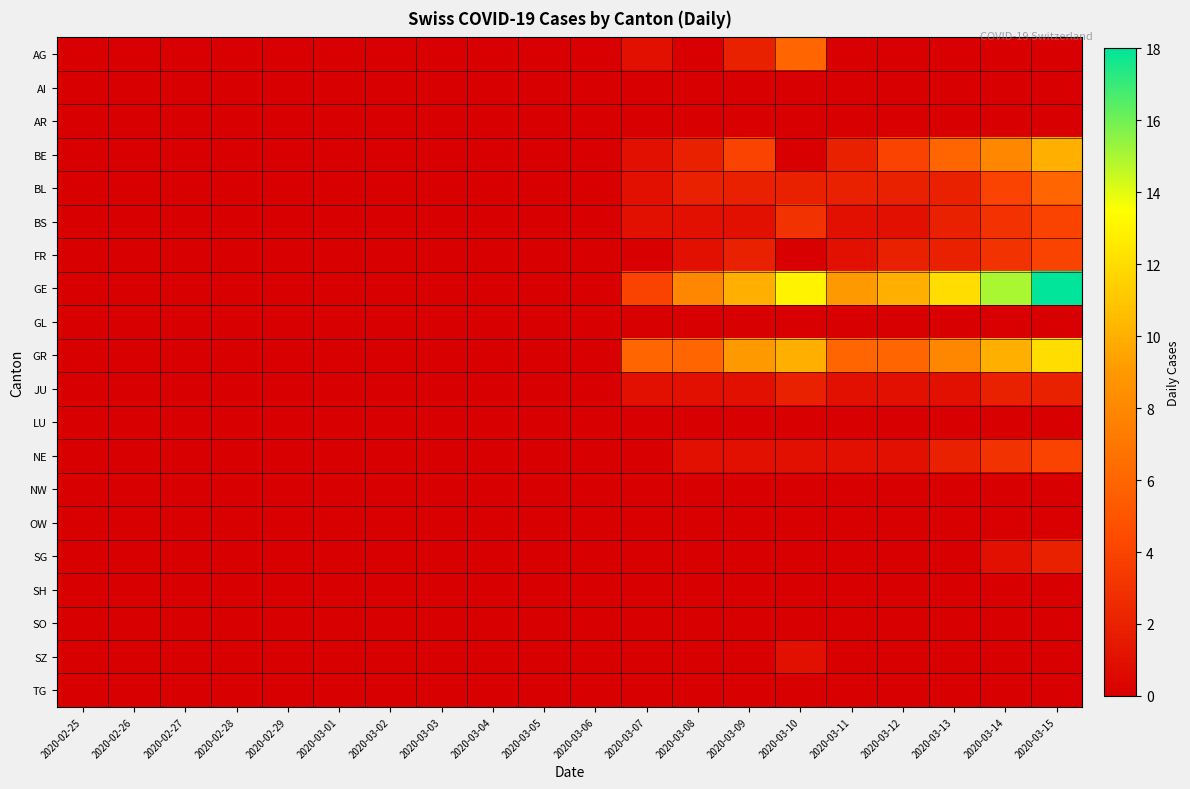

Which label corresponds to the largest value in the chart?

2020-03-15